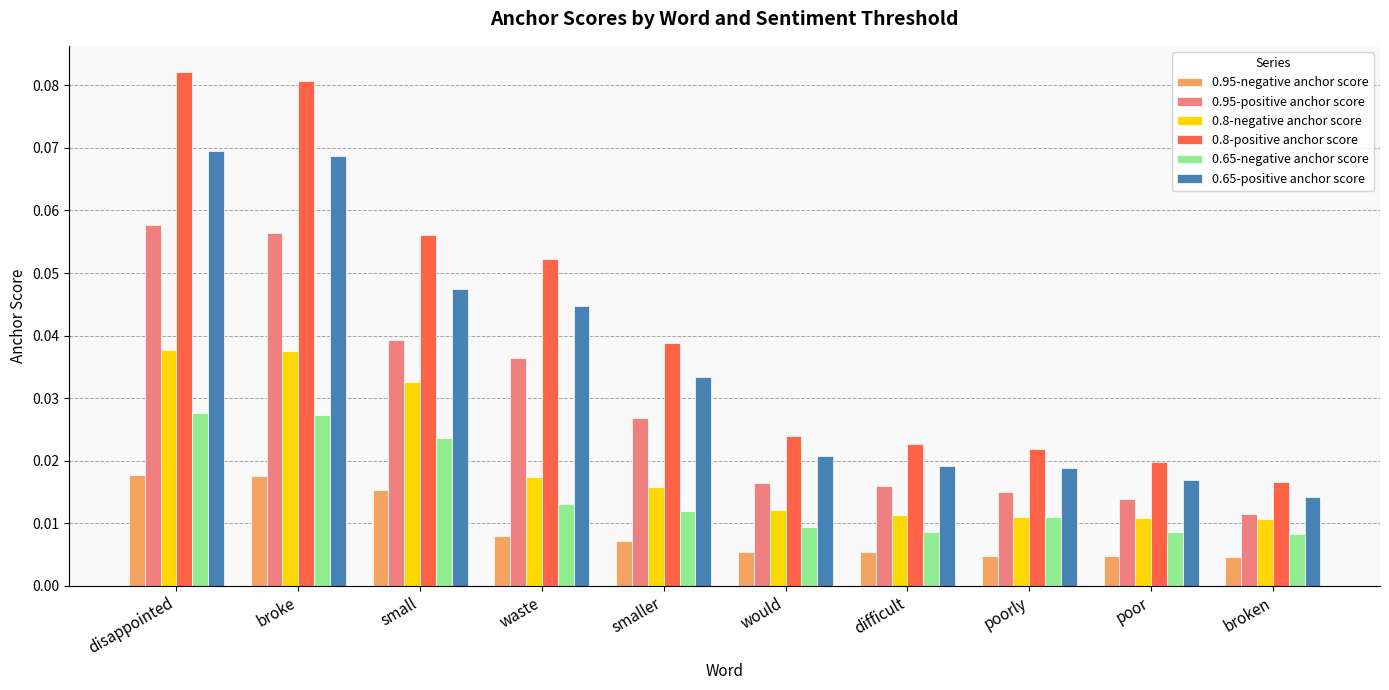

Rank the series by their maximum value, from highest to lowest.

0.8-positive anchor score, 0.65-positive anchor score, 0.95-positive anchor score, 0.8-negative anchor score, 0.65-negative anchor score, 0.95-negative anchor score